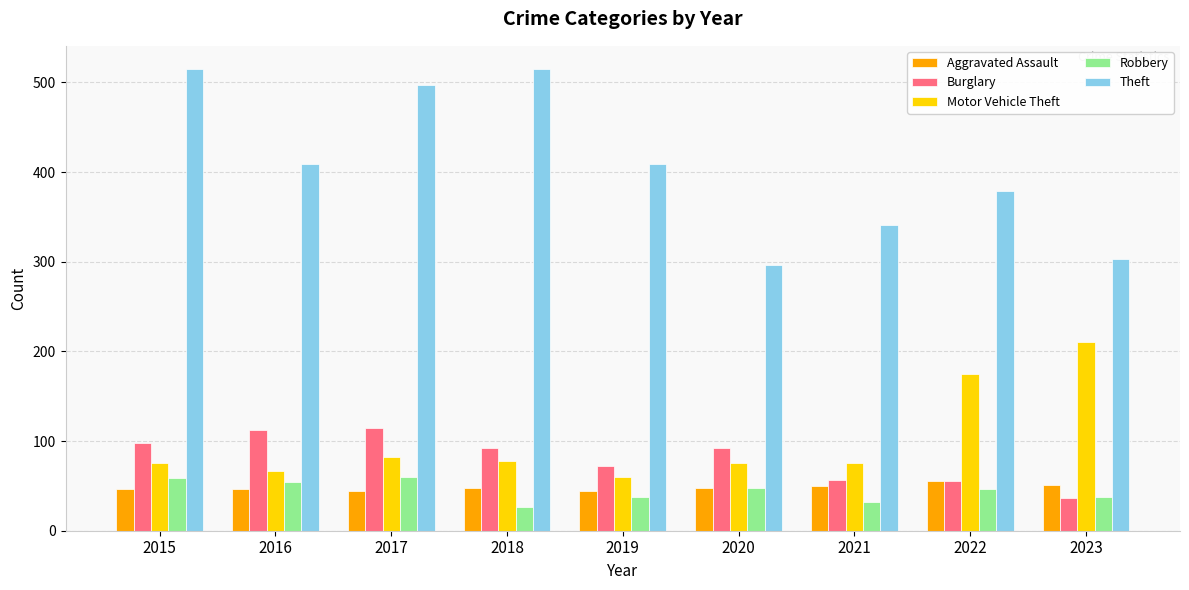

Which category has the lowest value across all series?

2018